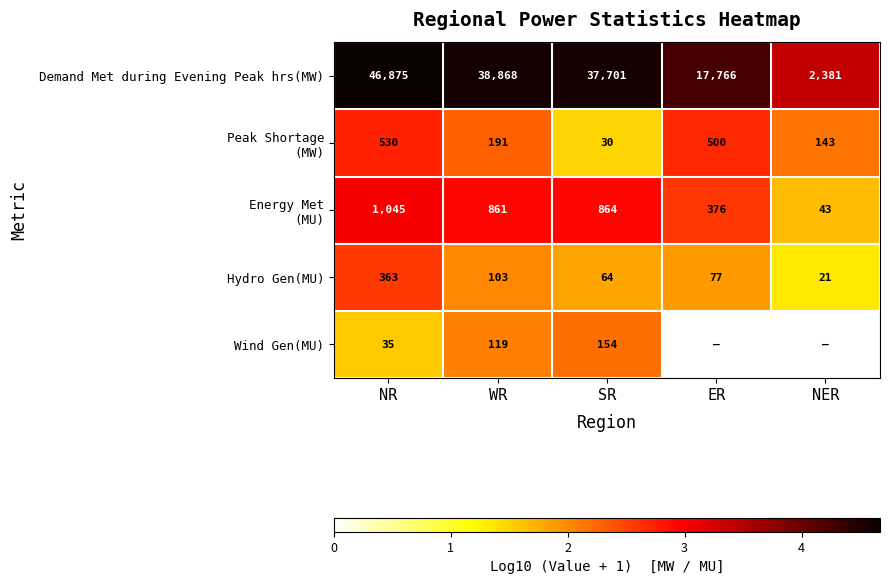

At which category is the sum across all series the highest?

NR